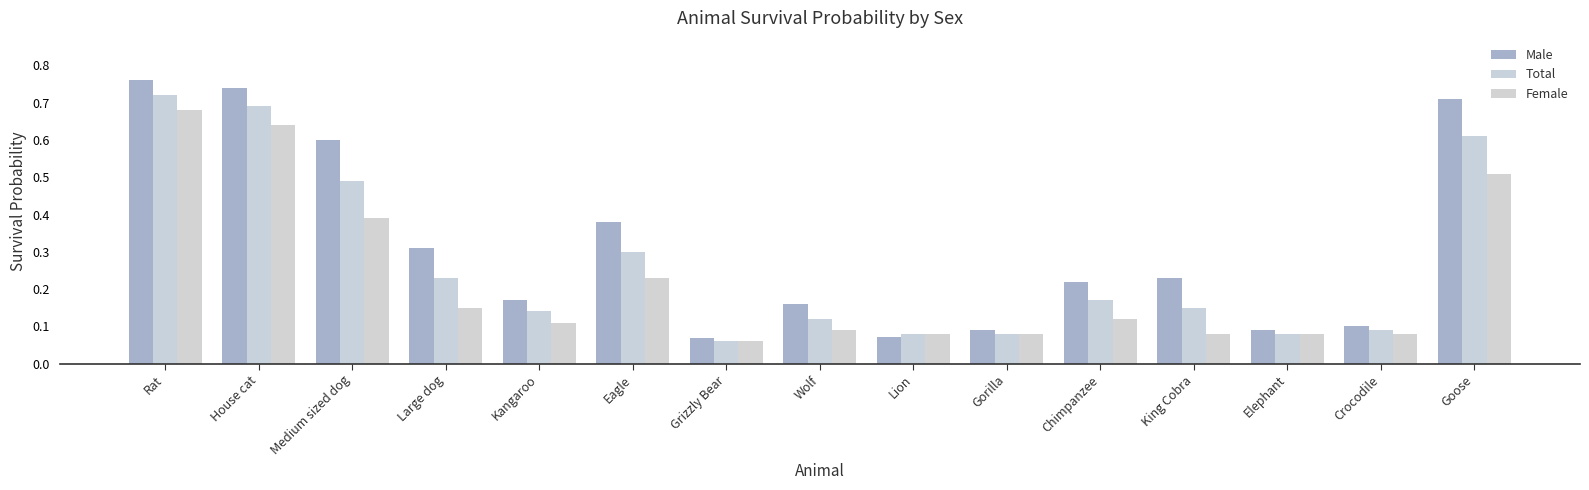

How many bars are there in each group?

3